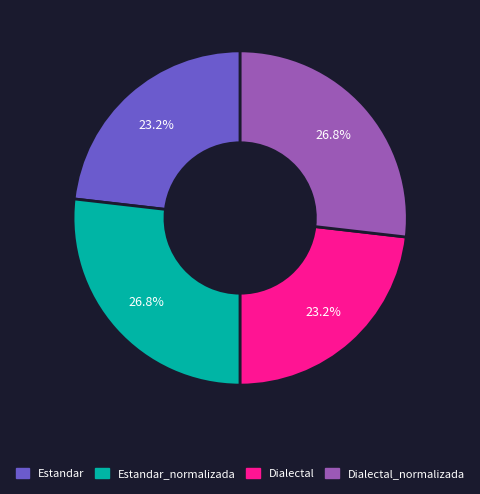

True or false: Estandar accounts for 23% of the total.

True